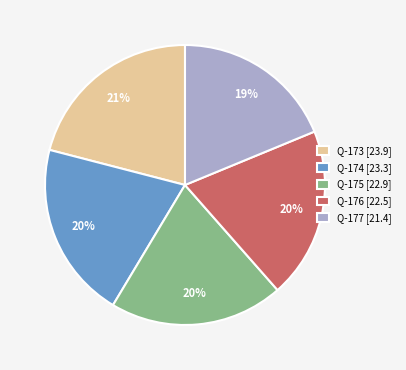

To the nearest percent, what is the difference between the Q-177 and Q-173 slice percentages?

2%